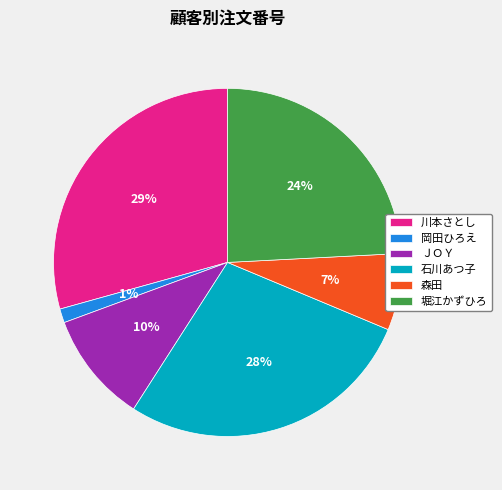

What percentage is the 石川あつ子 slice, to the nearest percent?

28%